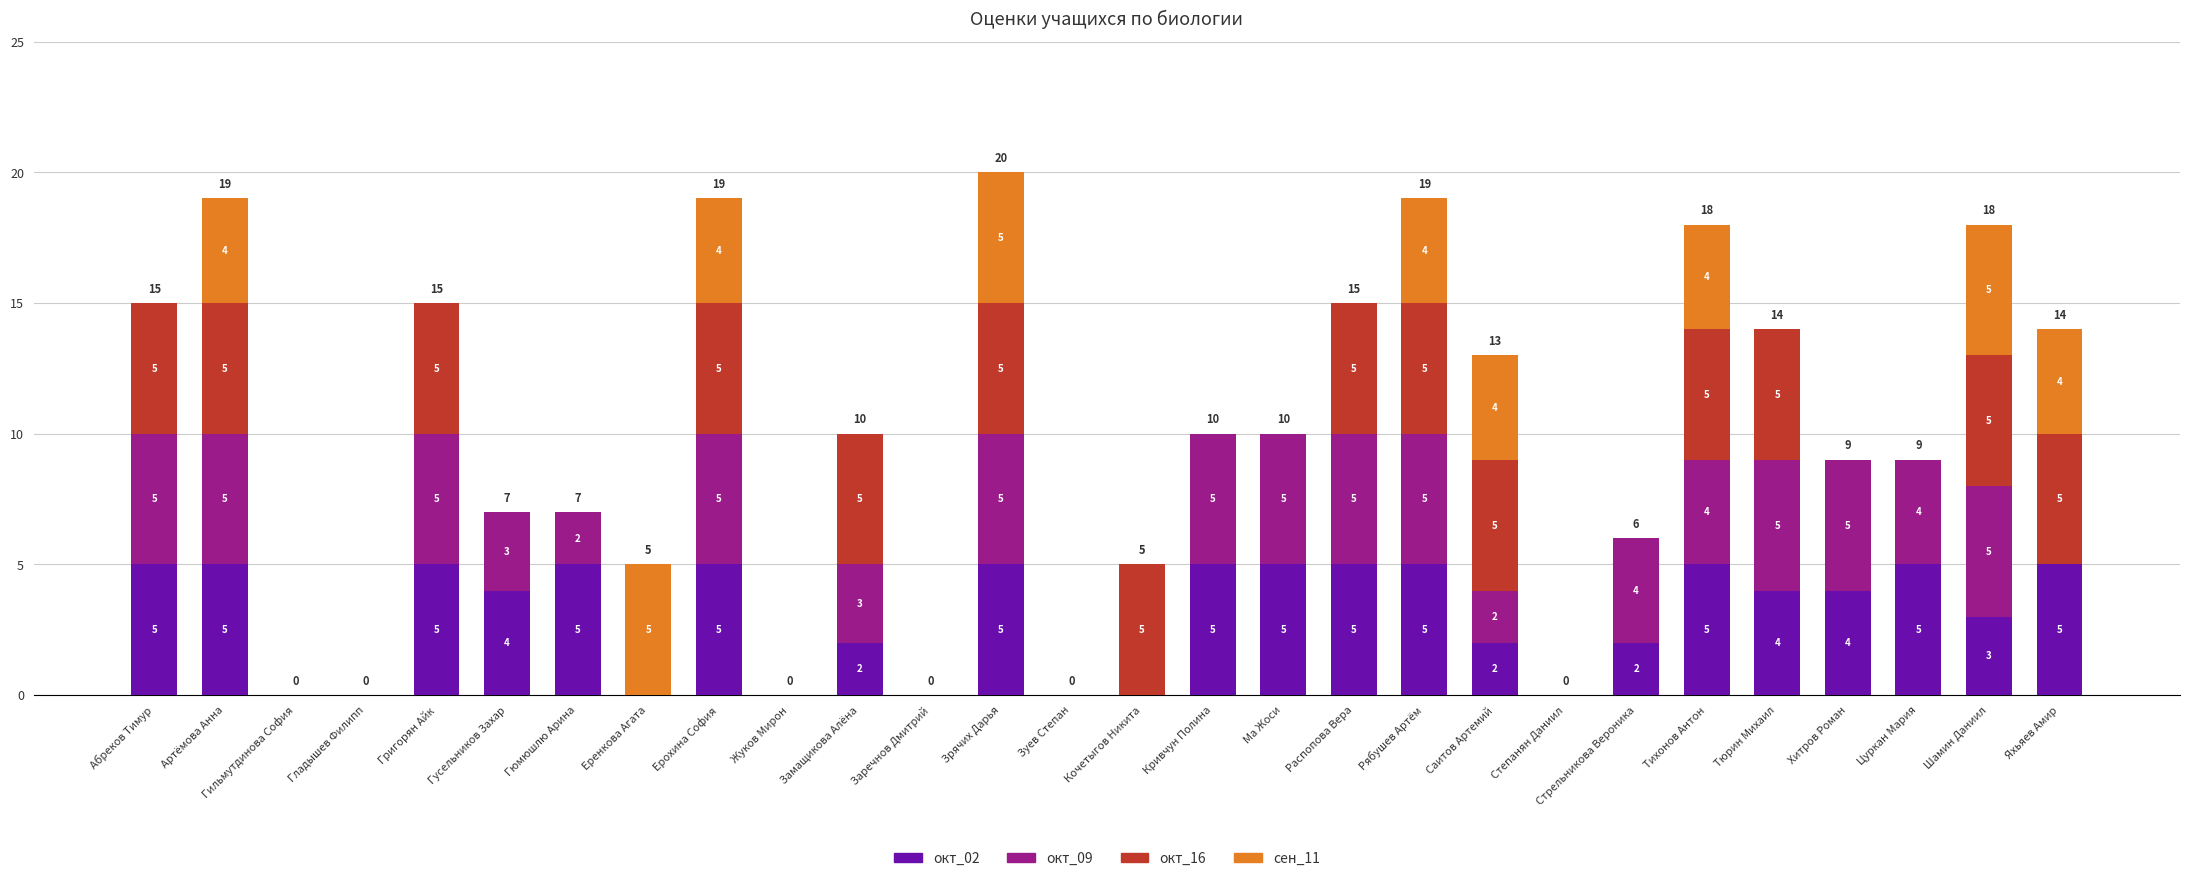

True or false: окт_02 has a value of 5 at Гюмюшлю Арина.

True